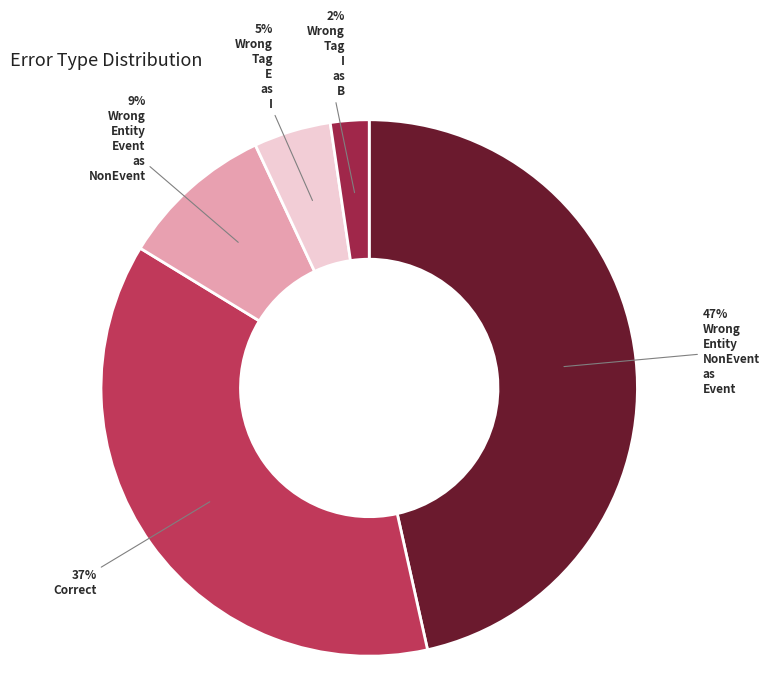

How many segments does this pie chart have?

5